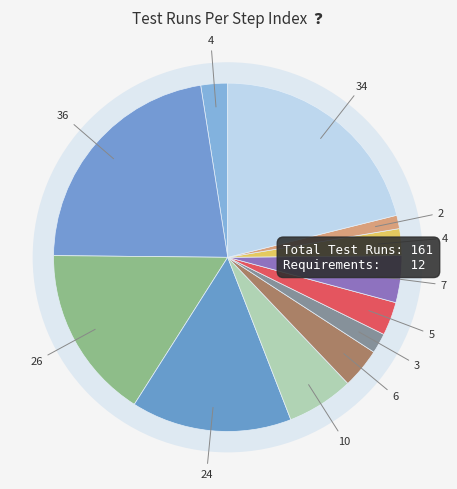

Count the number of slices in the pie.

12